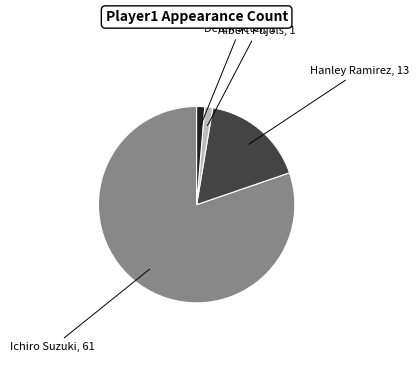

Is there any slice that represents more than half of the pie?

Yes